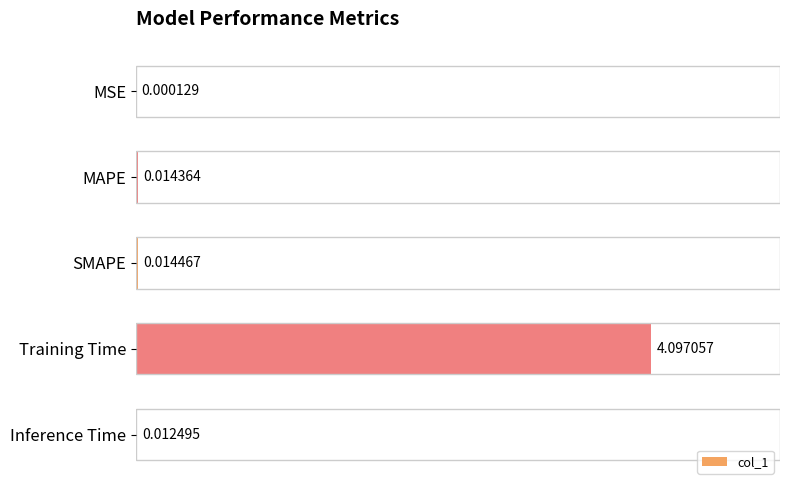

Where is the data nearest to the value 2?

SMAPE